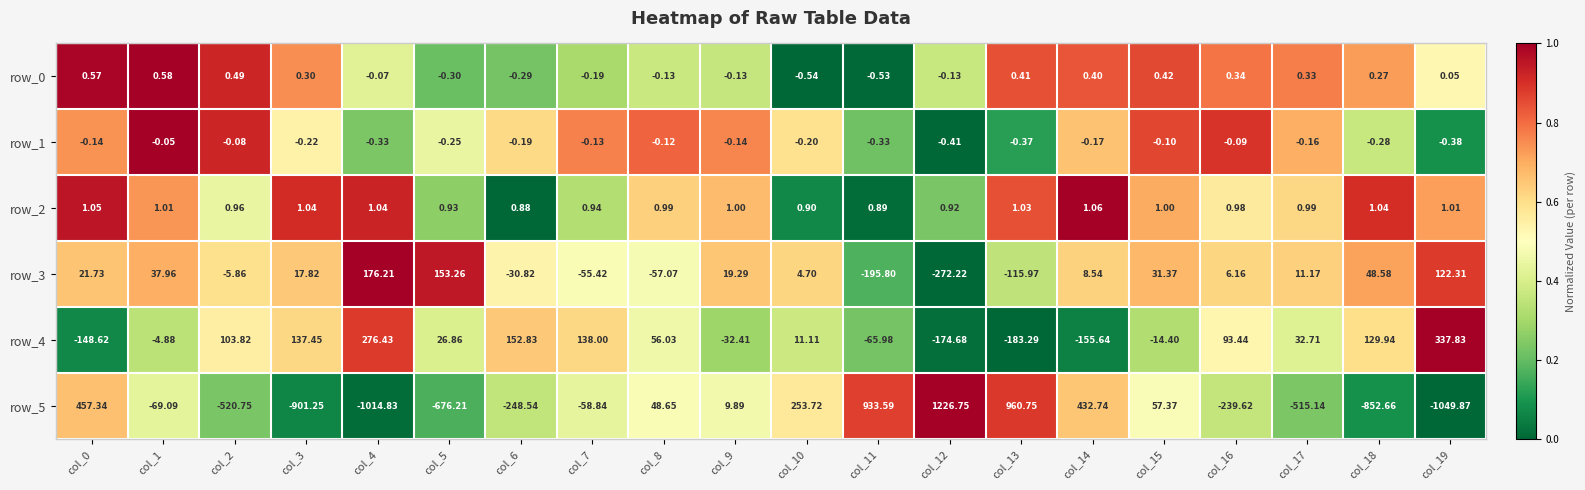

How many data points does each series have?

20